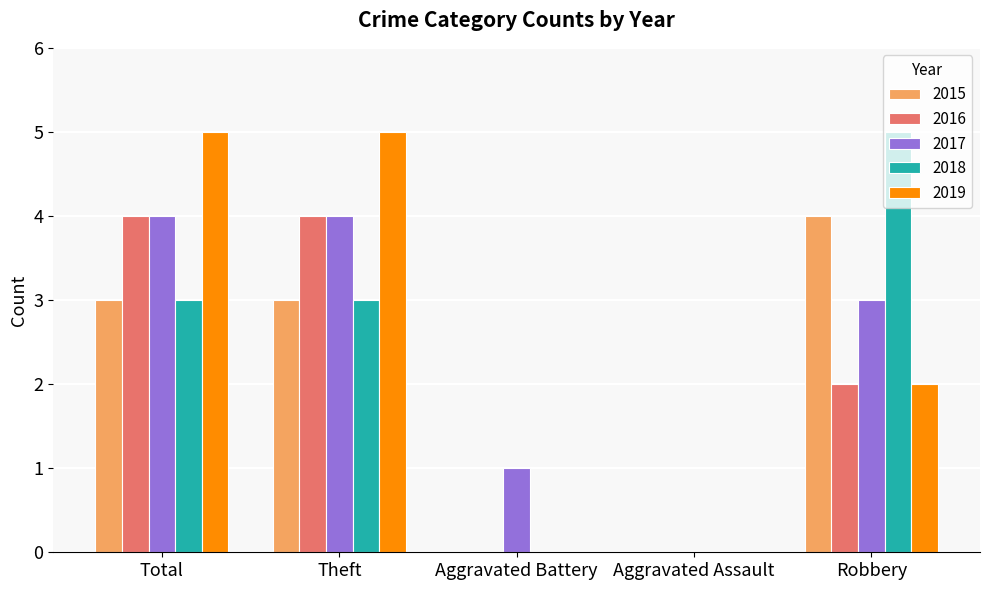

Is the value of 2015 at Robbery greater than the value of 2019 at Aggravated Battery?

Yes